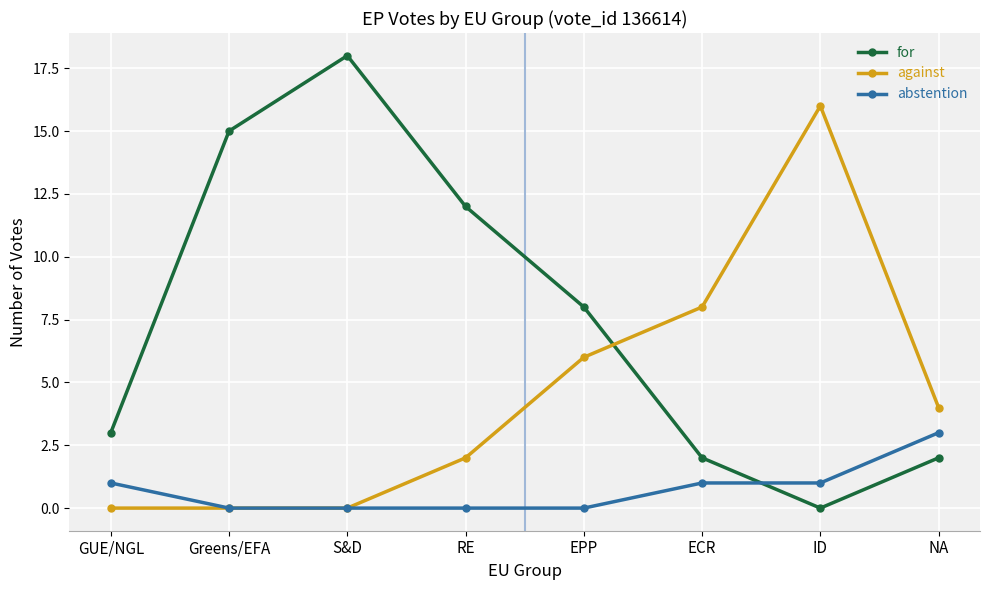

What are all the series names shown in the legend?

for, against, abstention